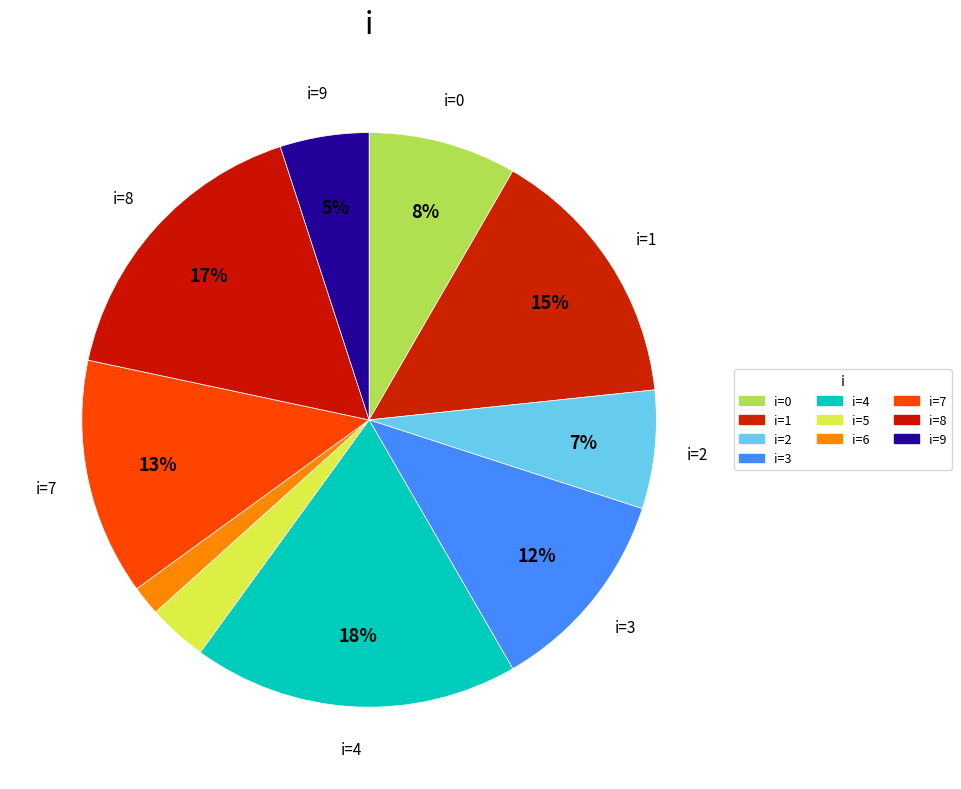

Which category has the biggest portion of the pie?

4